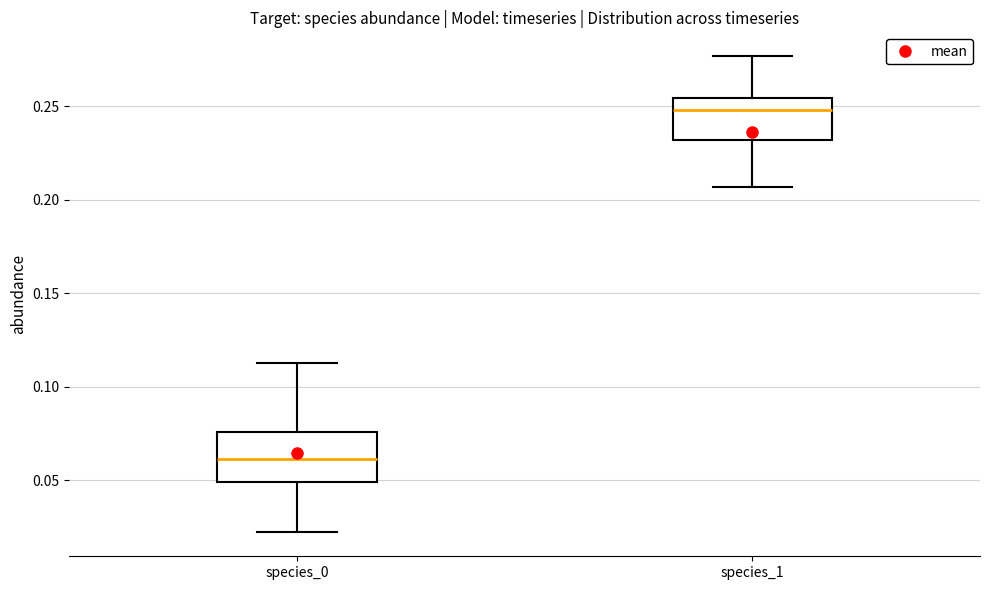

Reading left to right, transcribe this box plot: for each box, give where its median line is, the range the box spans, and where its two whiskers end, as read against the y-axis. The values are not printed on the chart, so give them approximately, as read against the axis.

species_0: median 0.060, box 0.050 to 0.075, whiskers 0.020 to 0.115
species_1: median 0.250, box 0.230 to 0.255, whiskers 0.205 to 0.275